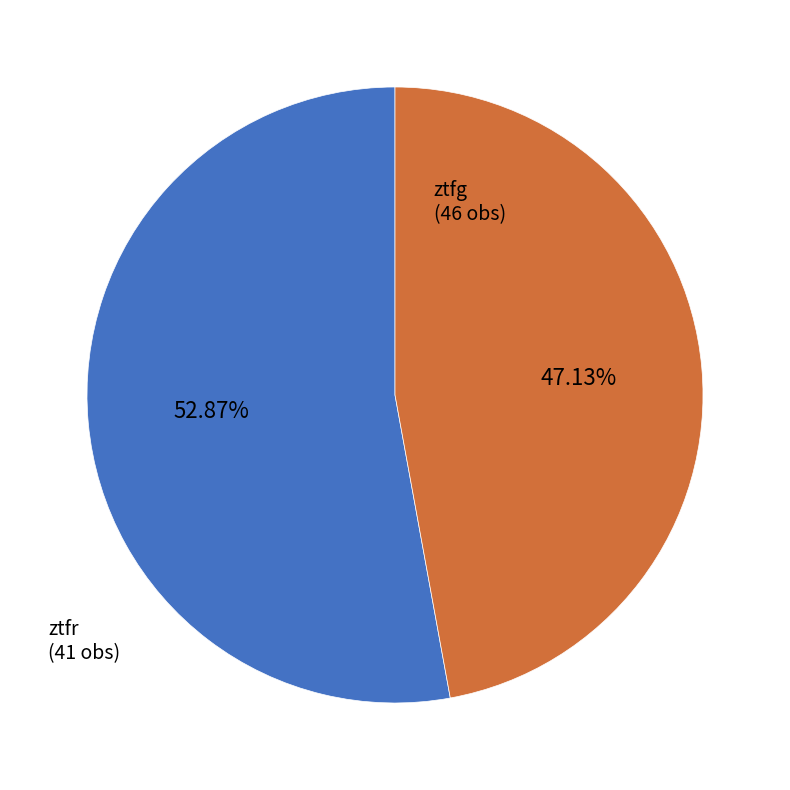

Is there any slice that represents more than half of the pie?

Yes